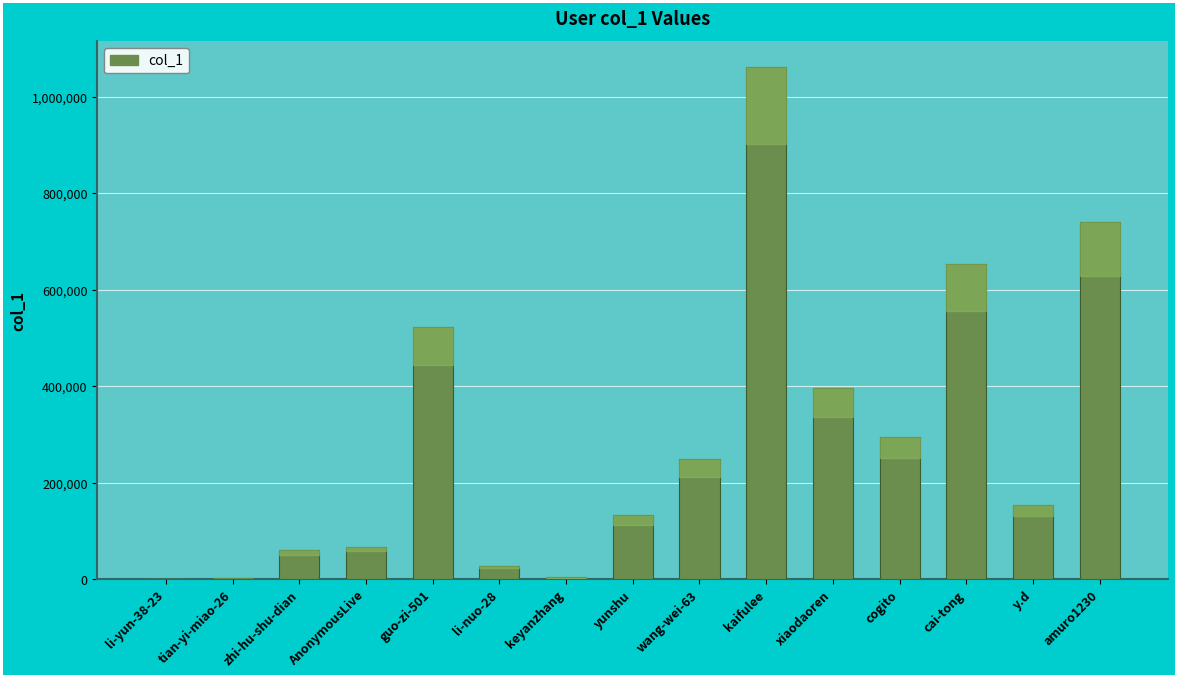

At which label is the value closest to 531840?

guo-zi-501